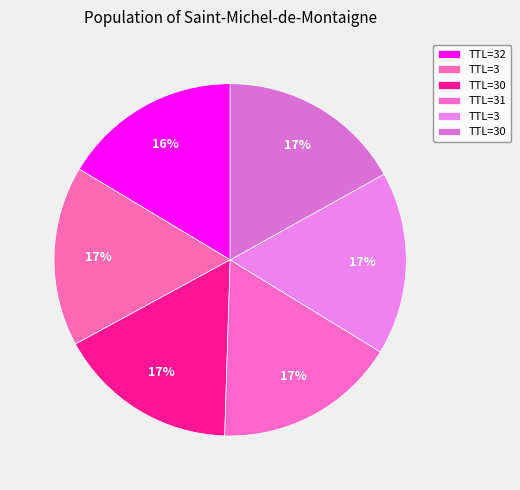

How many slices are in this pie chart?

6